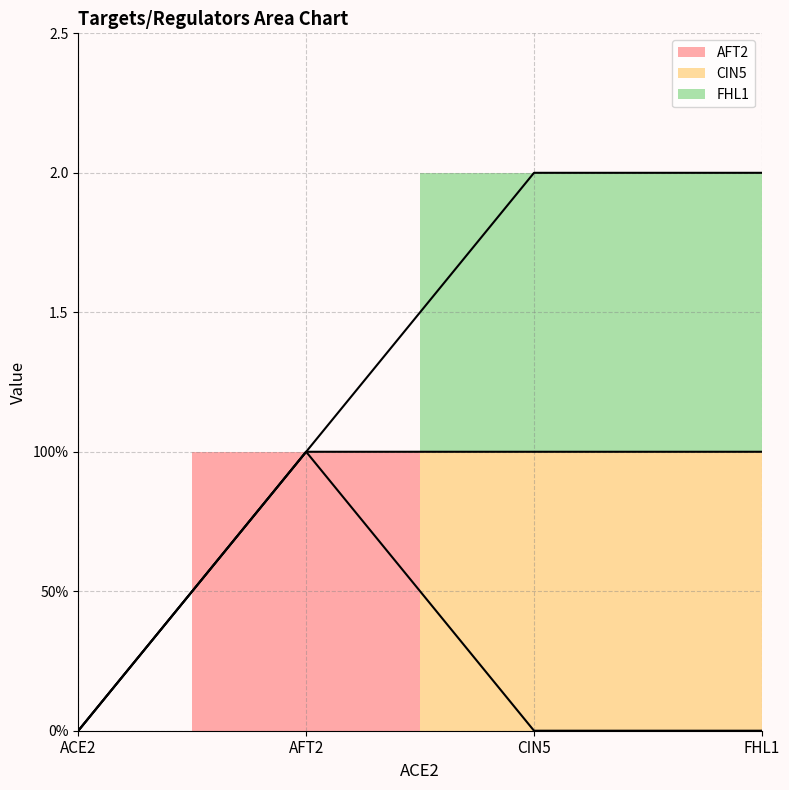

True or false: CIN5 has more than 0 points higher than both neighbors.

False